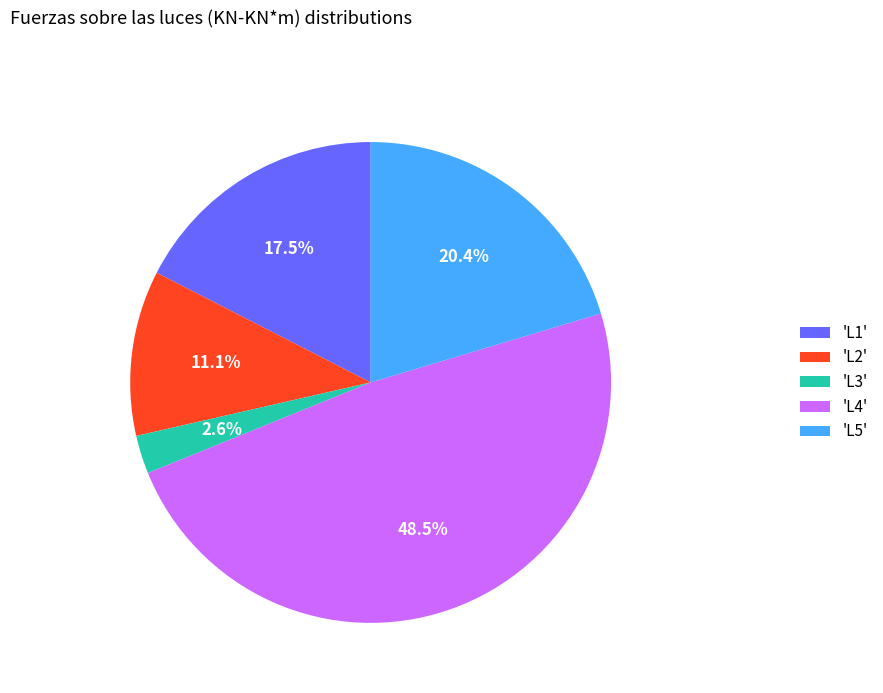

Is 'L2' the majority of the pie?

No